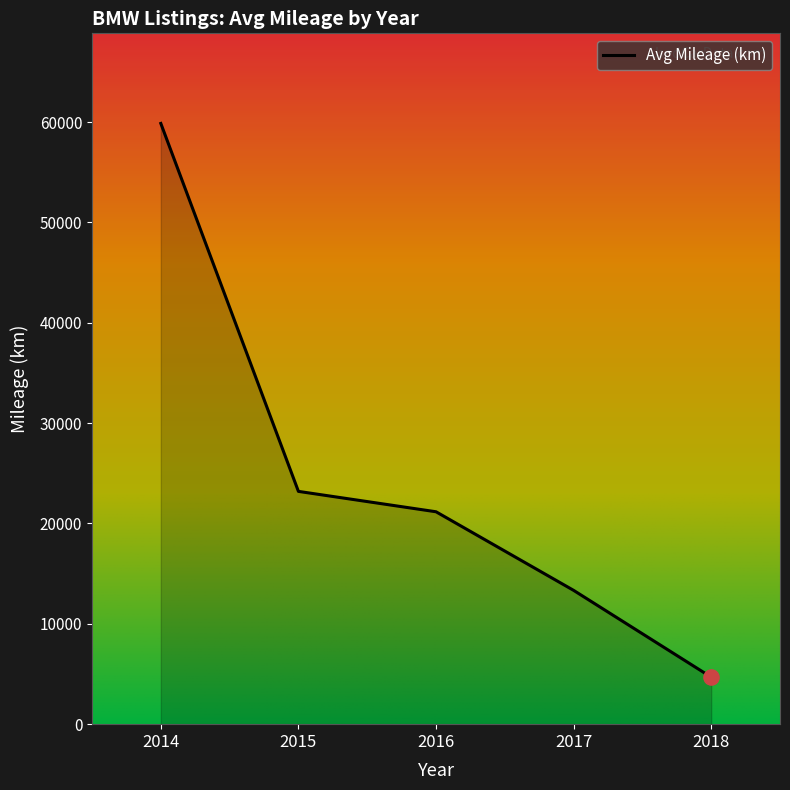

Which has a higher value, 2018 or 2016?

2016